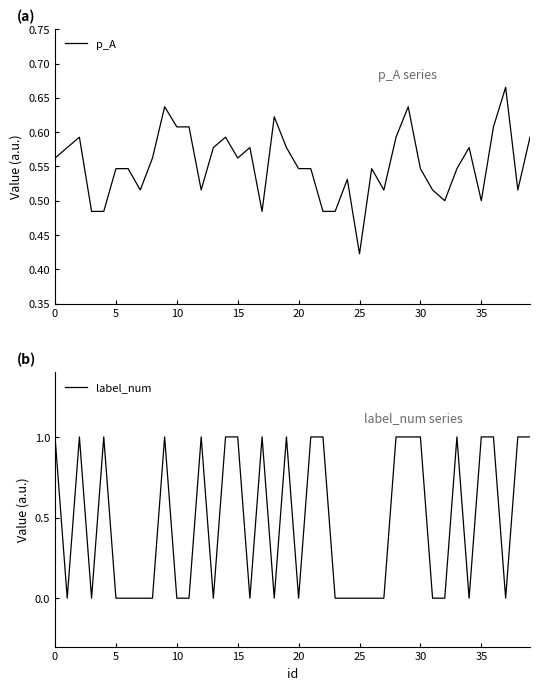

How many data points does each series have?

40